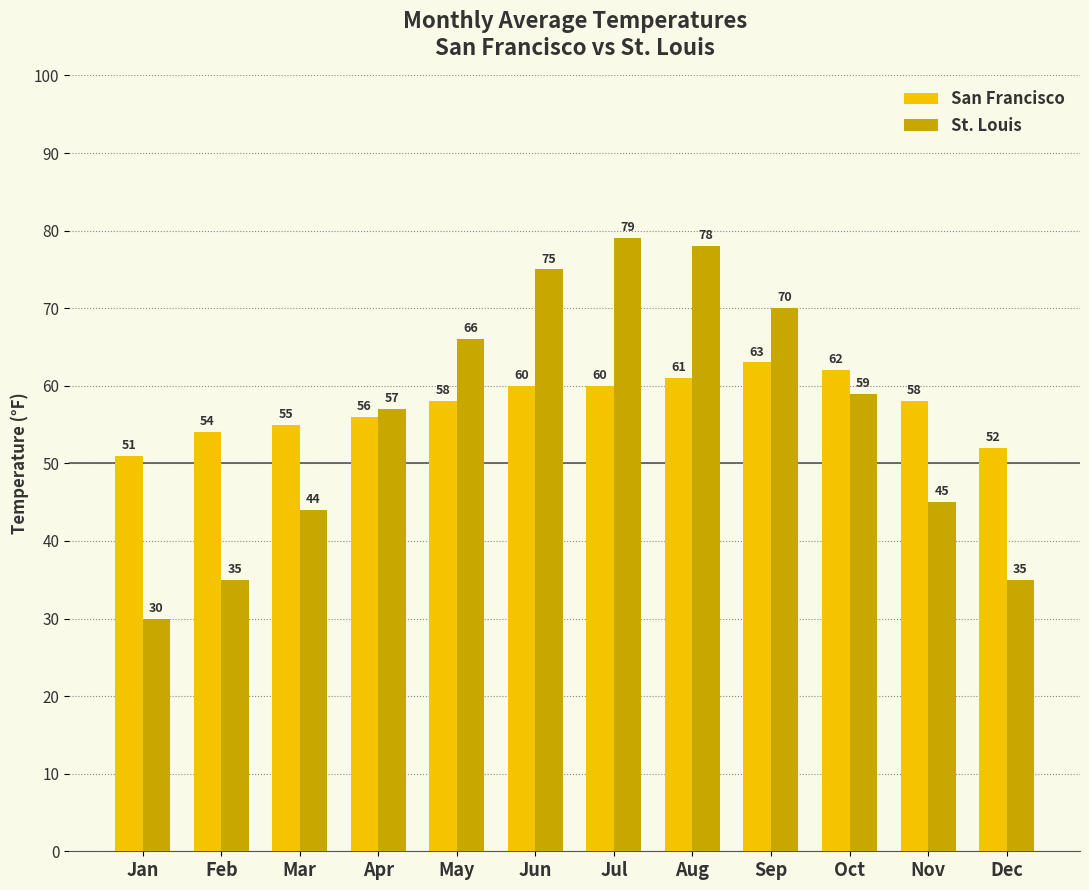

What is the sum of all St. Louis values?

673